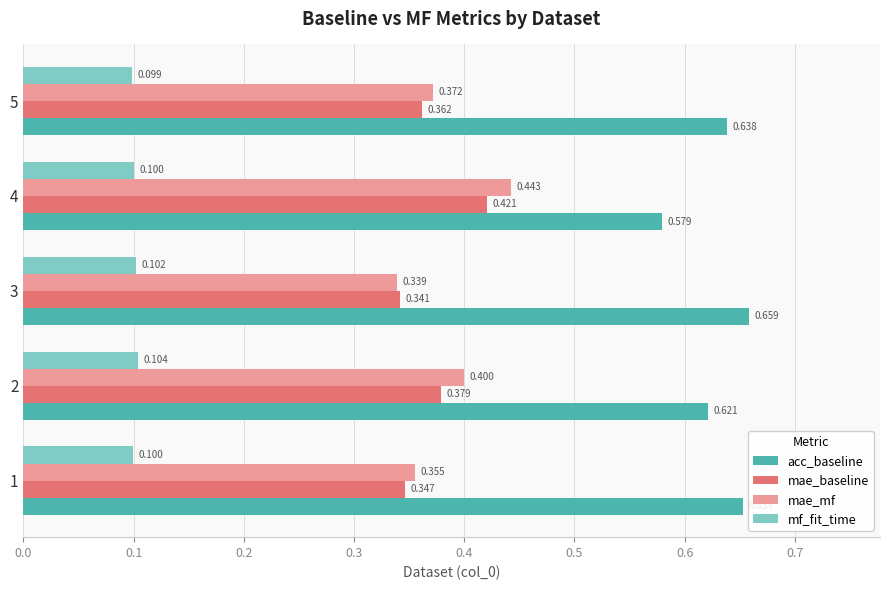

List the series in order of their peak value, lowest first.

mf_fit_time, mae_baseline, mae_mf, acc_baseline